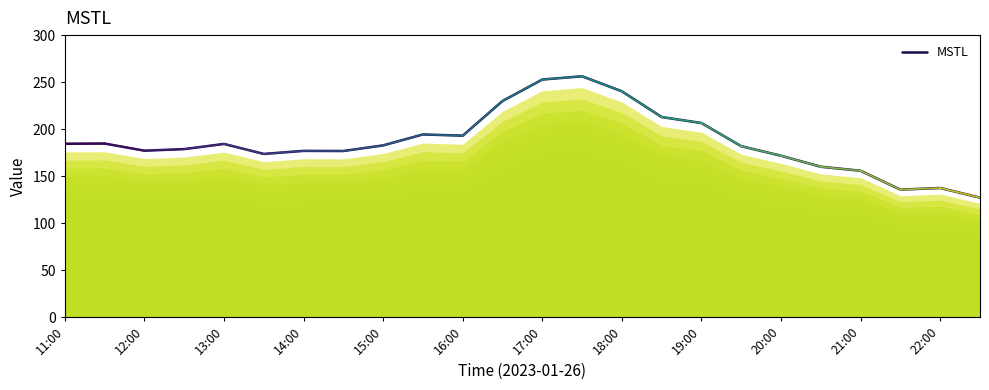

What is the maximum value shown in the chart?

256.2